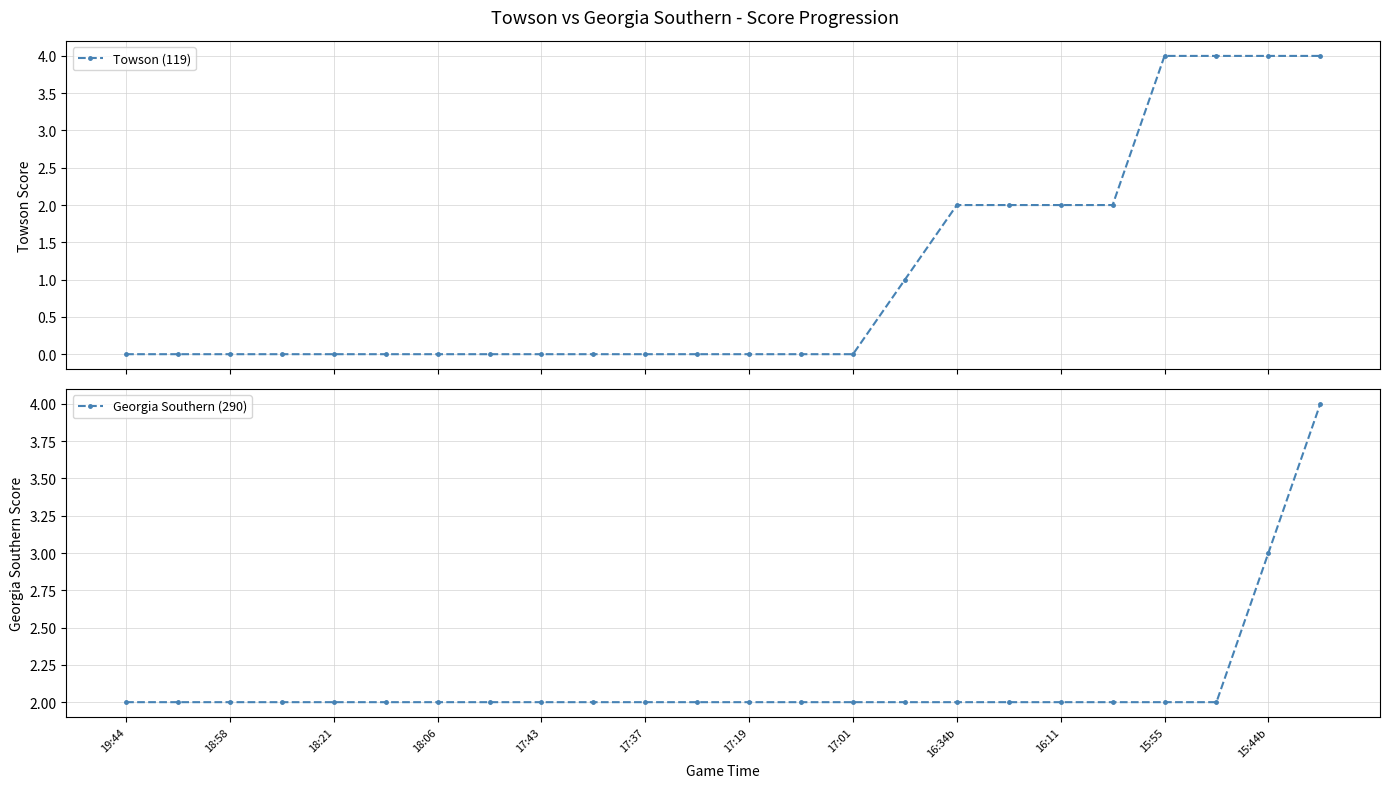

At which category is the sum across all series the highest?

23